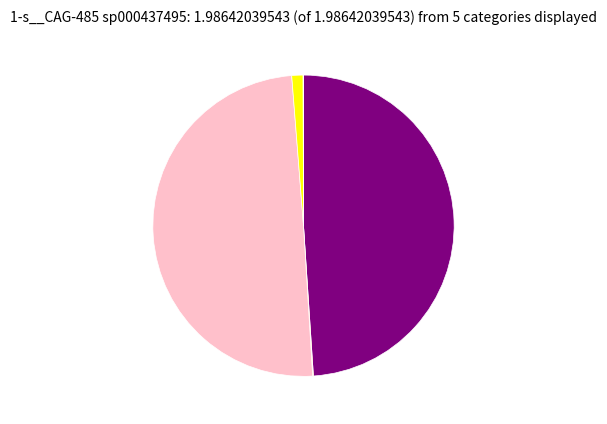

What is the smallest slice in the pie chart?

even_MAG-GUT9303.fa